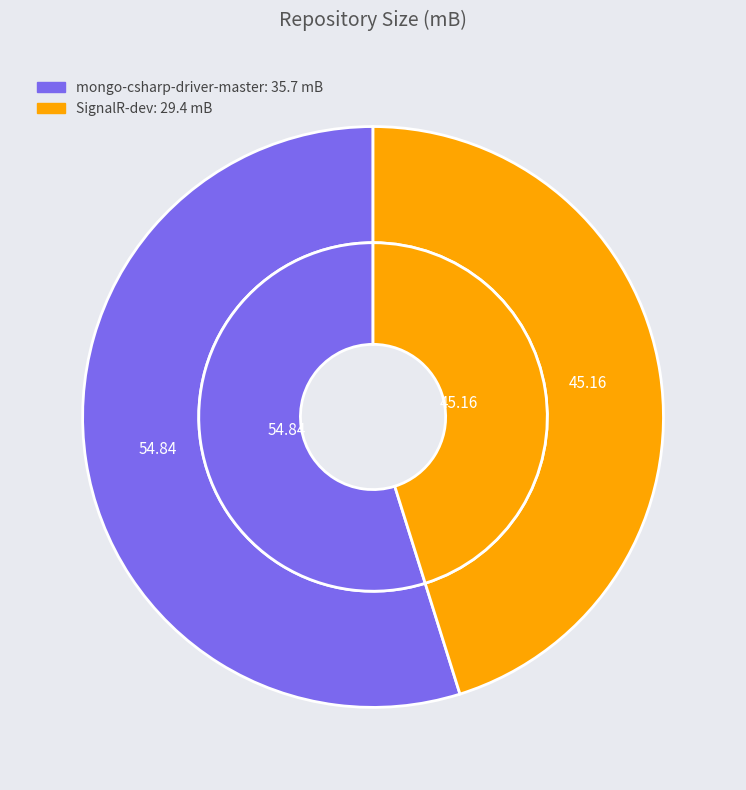

True or false: mongo-csharp-driver-master accounts for 55% of the total.

True